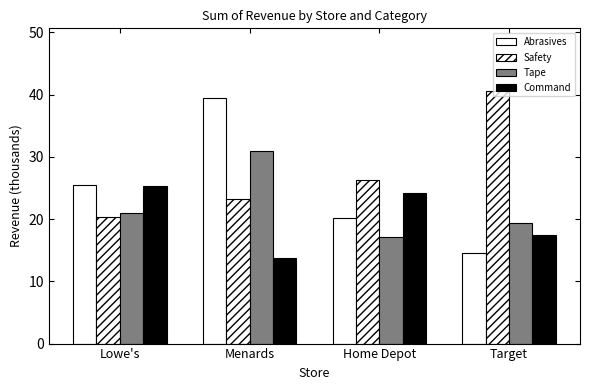

Count the number of categories in the chart.

4